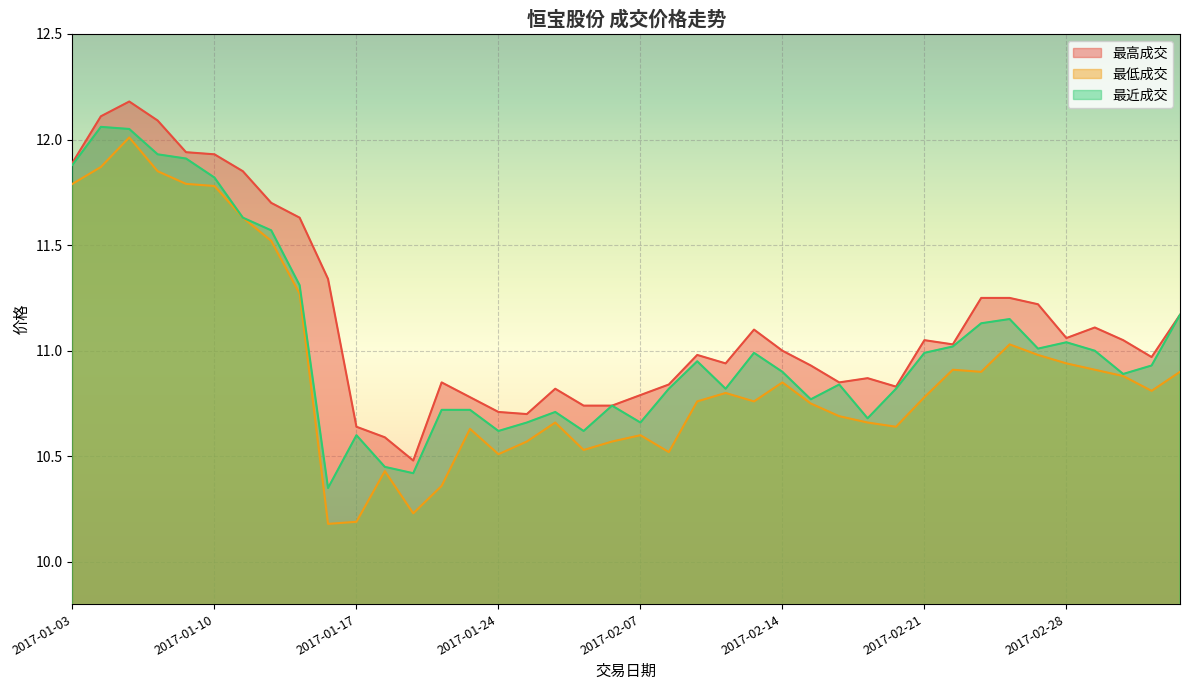

How many lines are shown in the chart?

3